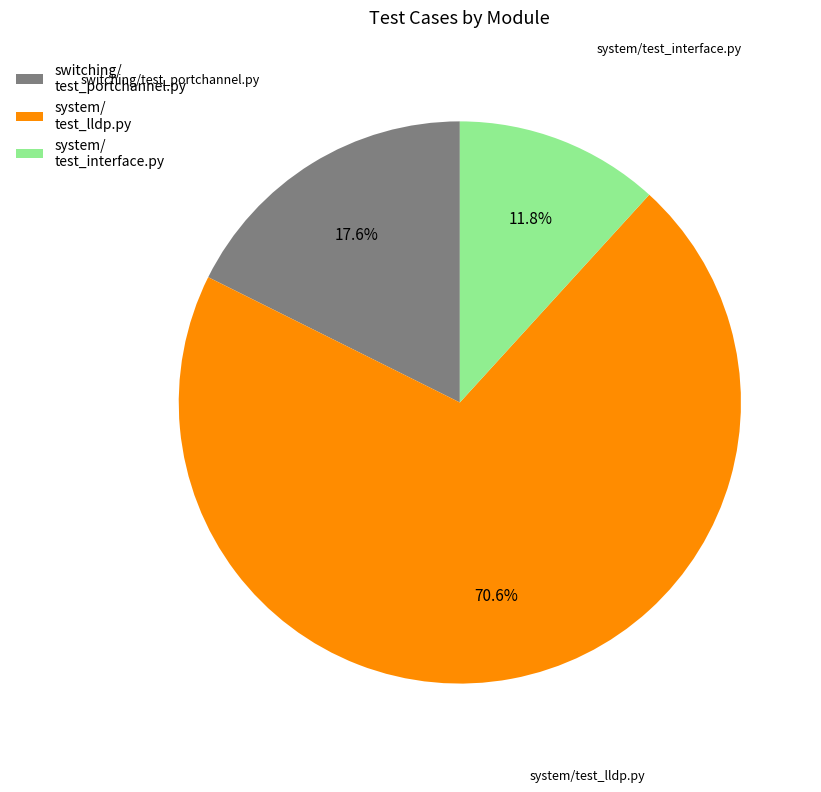

How many segments does this pie chart have?

3